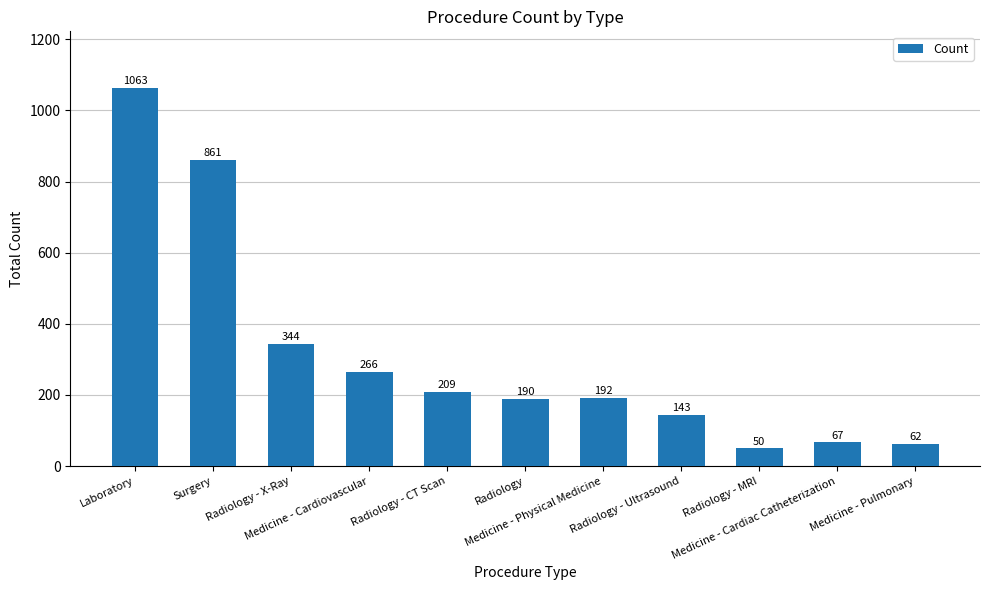

Reading left to right, list all the values displayed in this chart.

Laboratory=1063	Surgery=861	Radiology - X-Ray=344	Medicine - Cardiovascular=266	Radiology - CT Scan=209	Radiology=190	Medicine - Physical Medicine=192	Radiology - Ultrasound=143	Radiology - MRI=50	Medicine - Cardiac Catheterization=67	Medicine - Pulmonary=62